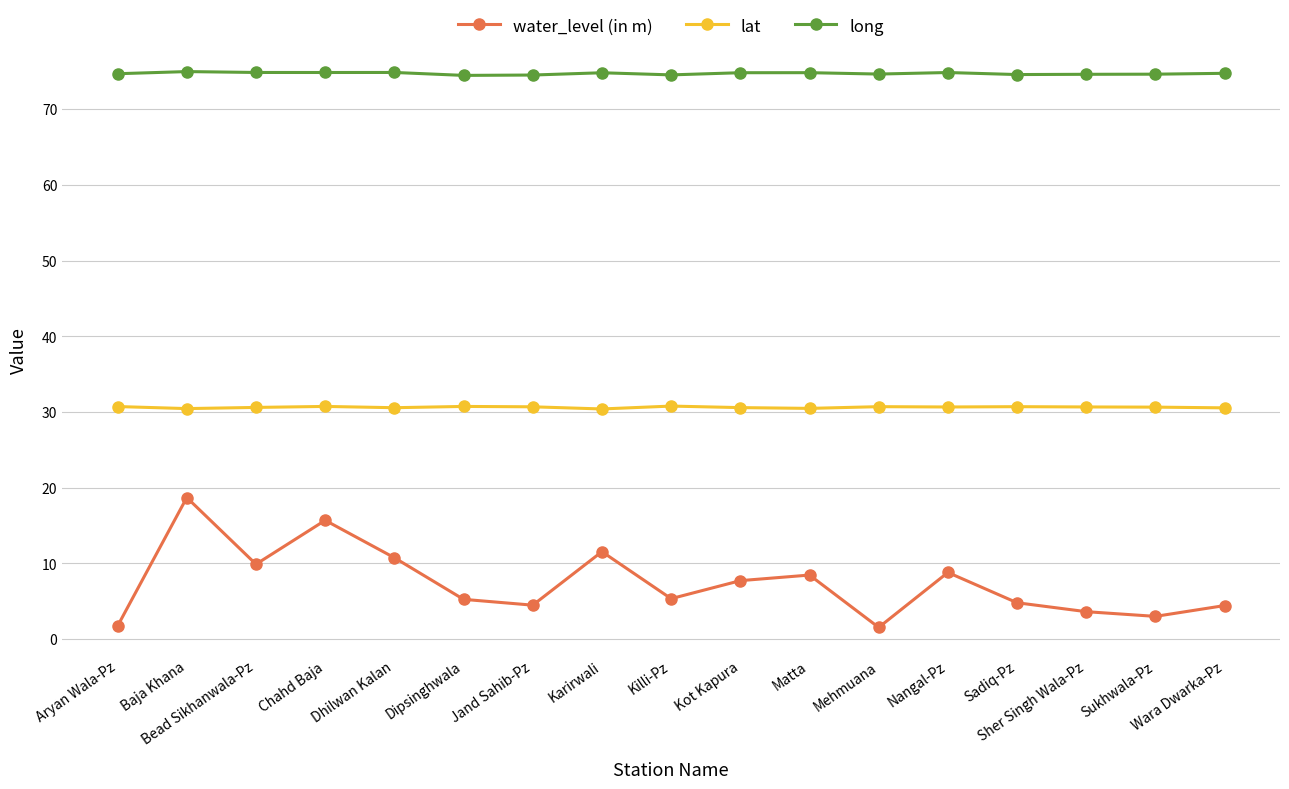

The long series shows 74.6 at Sher Singh Wala-Pz. True or false?

True